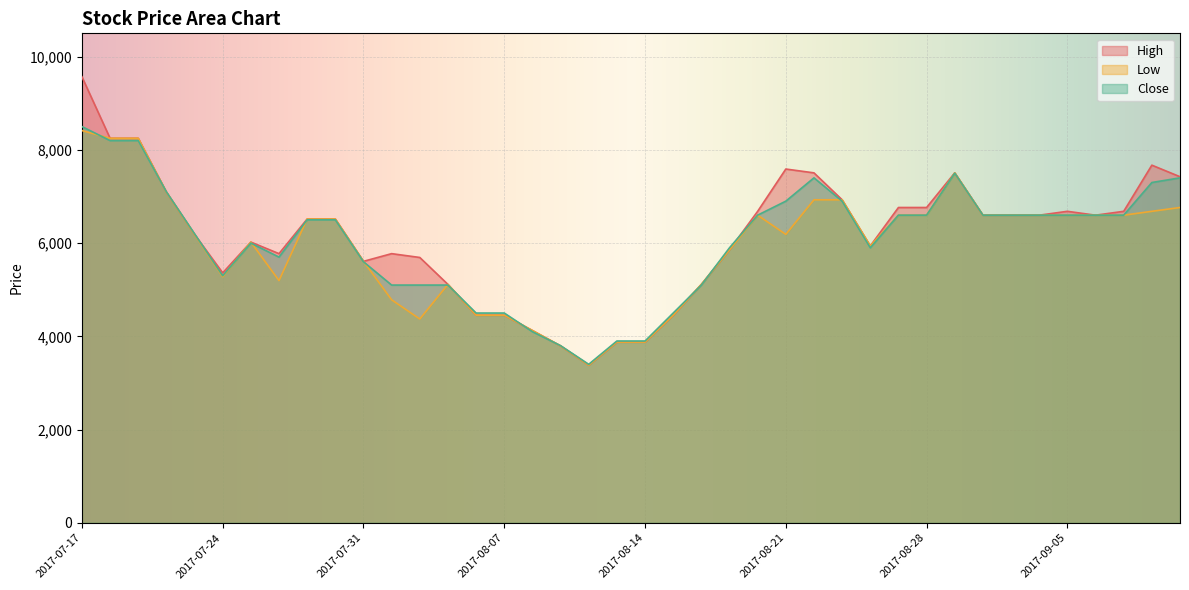

At which category does the chart reach its peak across all series?

2017-07-17